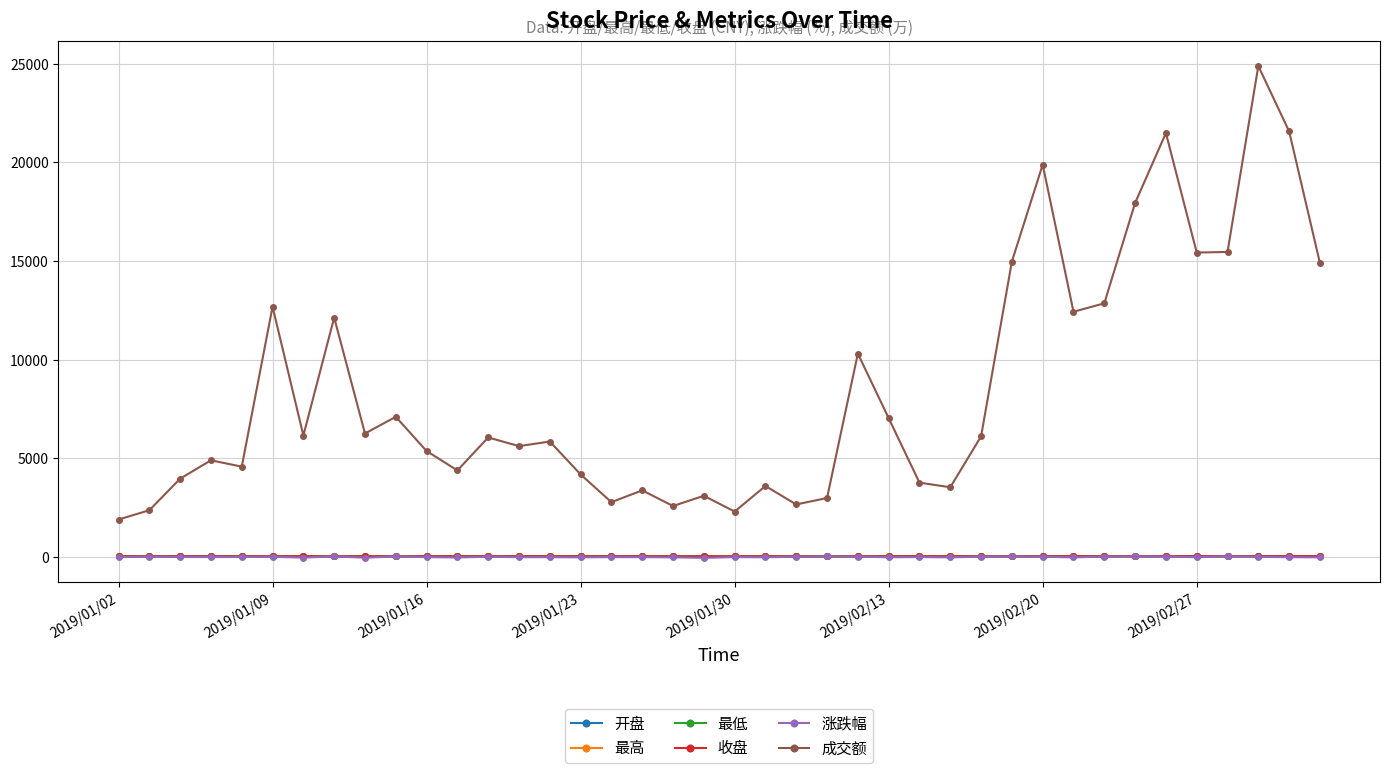

Is this an area chart (filled region under the line)?

No